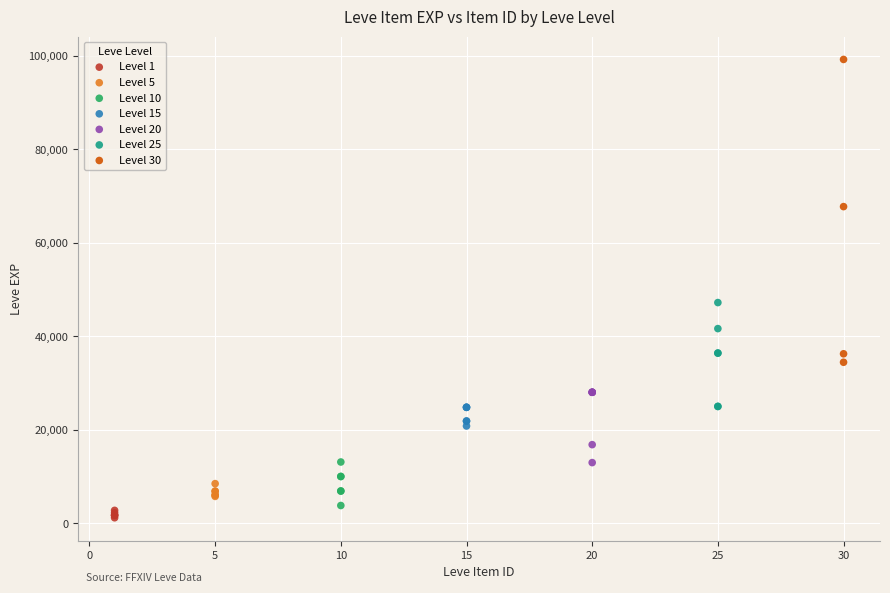

Which series has the largest Y range (max minus min)?

Level 30